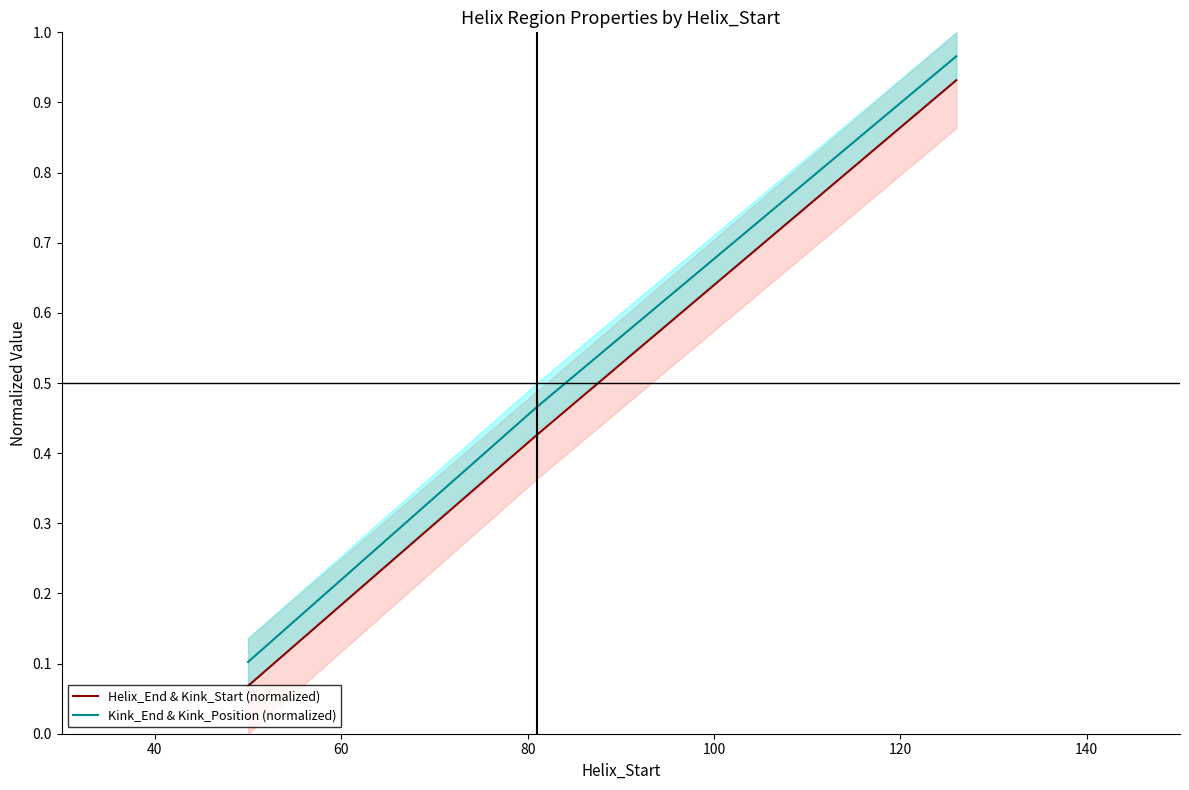

Reading left to right, what are all the values shown in this chart?

Helix_End & Kink_Start (normalized): 0.1	0.4	0.9
Kink_End & Kink_Position (normalized): 0.1	0.5	1.0